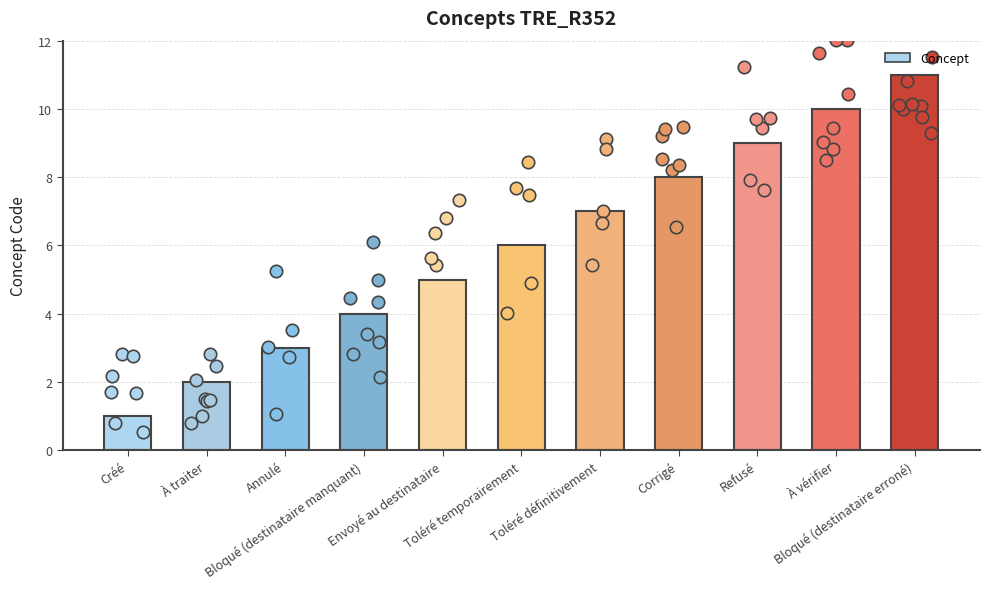

Which has a higher value, Bloqué (destinataire erroné) or Annulé?

Bloqué (destinataire erroné)